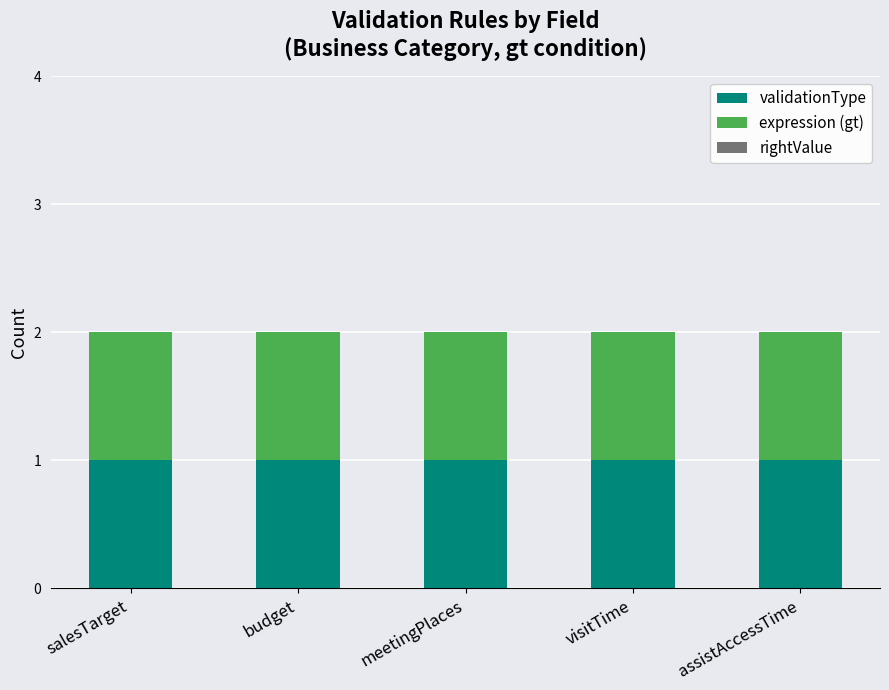

What is the lowest value of the expression (gt) series?

1